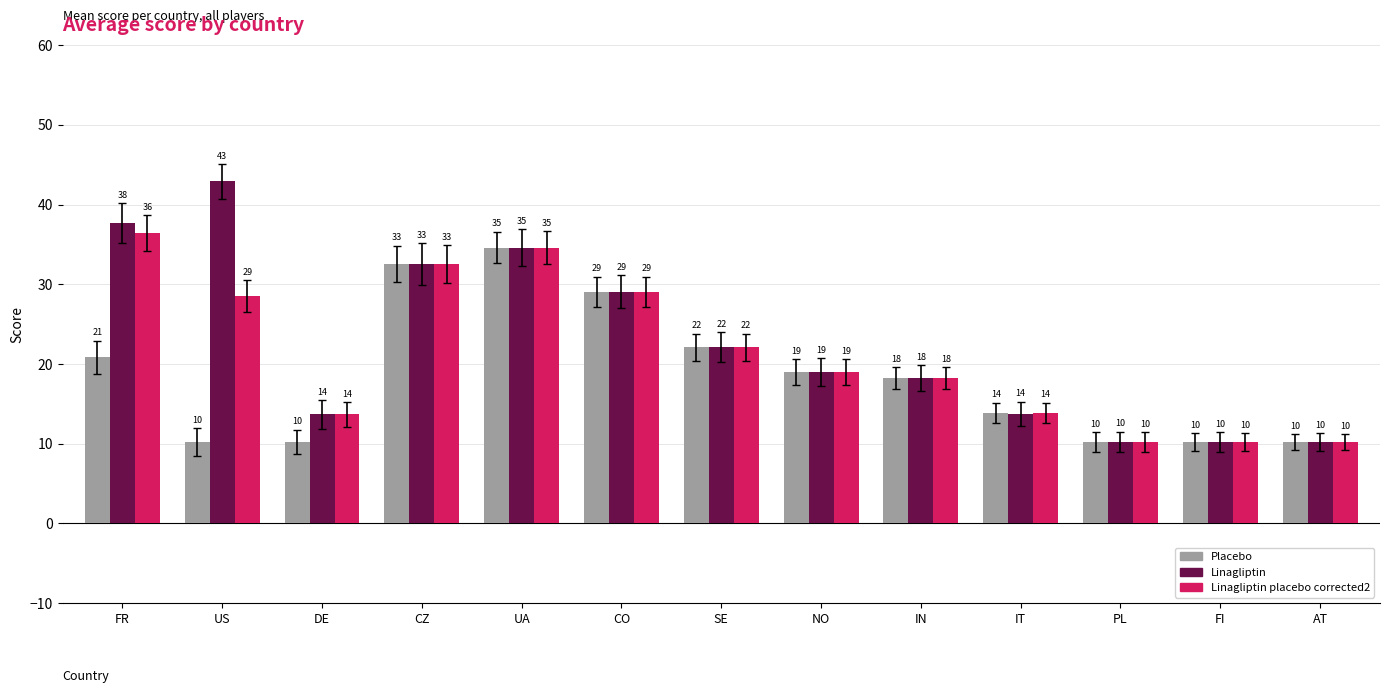

Reading left to right, transcribe all the data shown in this chart.

Placebo: FR=20.8	US=10.2	DE=10.3	CZ=32.6	UA=34.6	CO=29.1	SE=22.1	NO=19.0	IN=18.3	IT=13.8	PL=10.2	FI=10.2	AT=10.2
Linagliptin: FR=37.7	US=42.9	DE=13.7	CZ=32.6	UA=34.6	CO=29.1	SE=22.1	NO=19.0	IN=18.3	IT=13.8	PL=10.2	FI=10.2	AT=10.2
Linagliptin placebo corrected2: FR=36.4	US=28.6	DE=13.7	CZ=32.6	UA=34.6	CO=29.1	SE=22.1	NO=19.0	IN=18.3	IT=13.8	PL=10.2	FI=10.2	AT=10.2